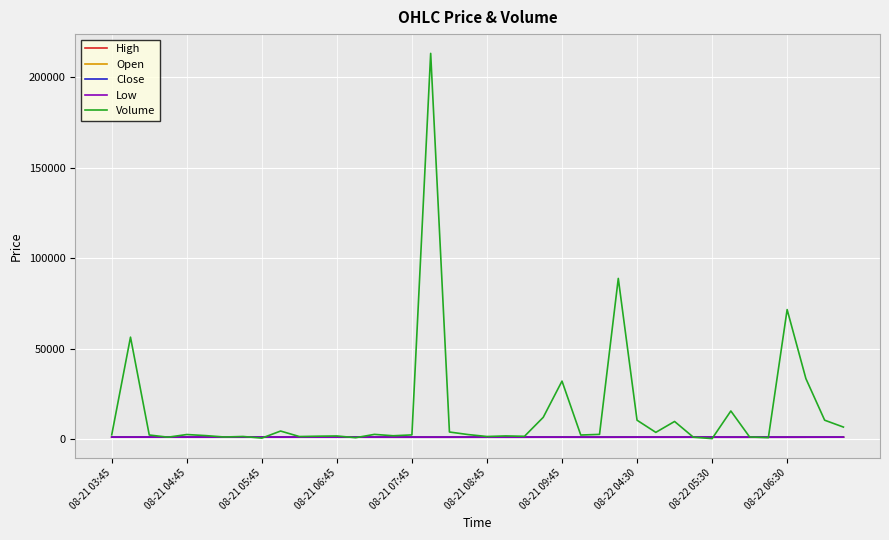

Which series has the widest spread of values?

Volume